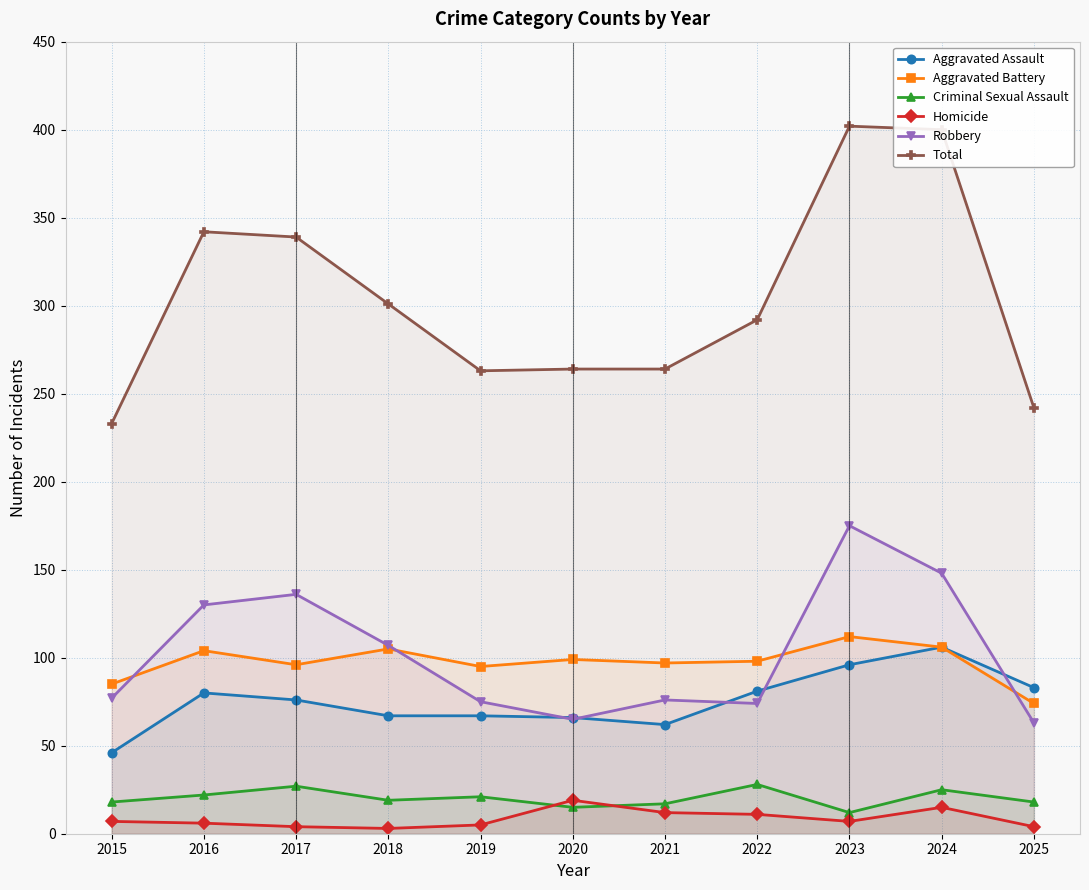

The Total series shows 301 at 2018. True or false?

True